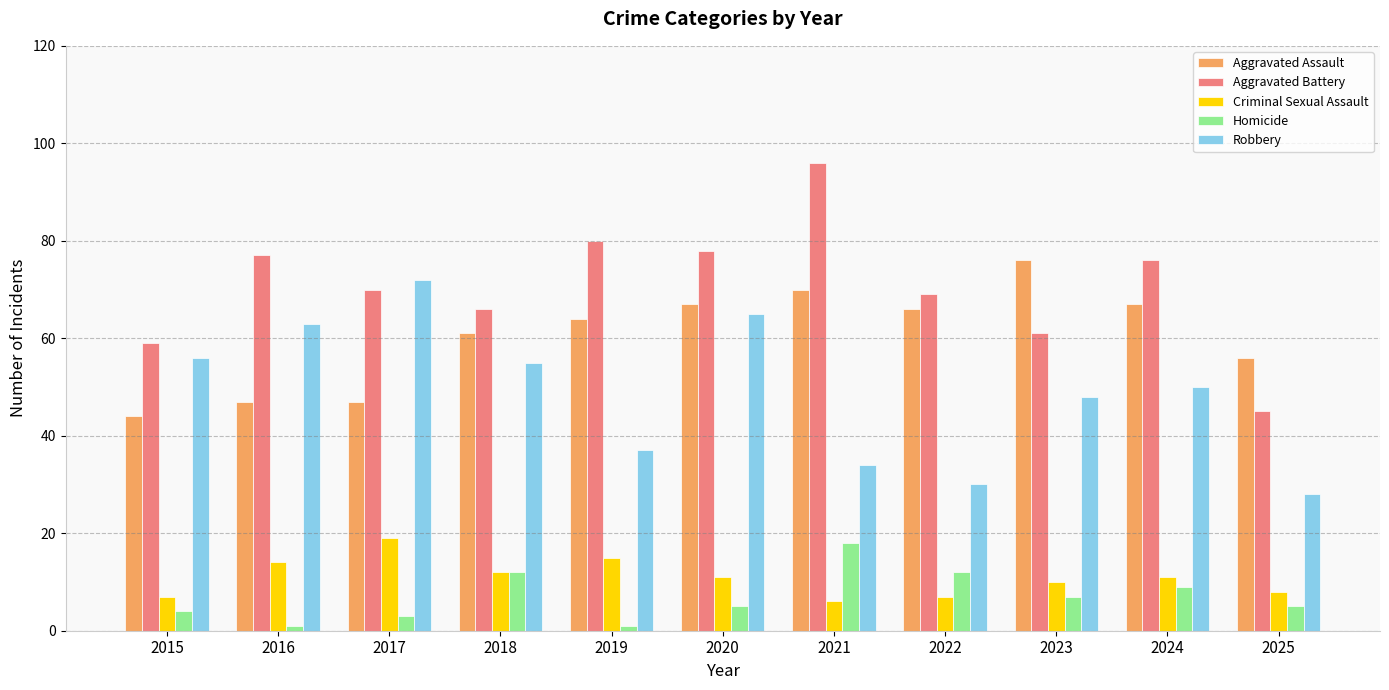

Which series changed the most between 2020 and 2025?

Robbery